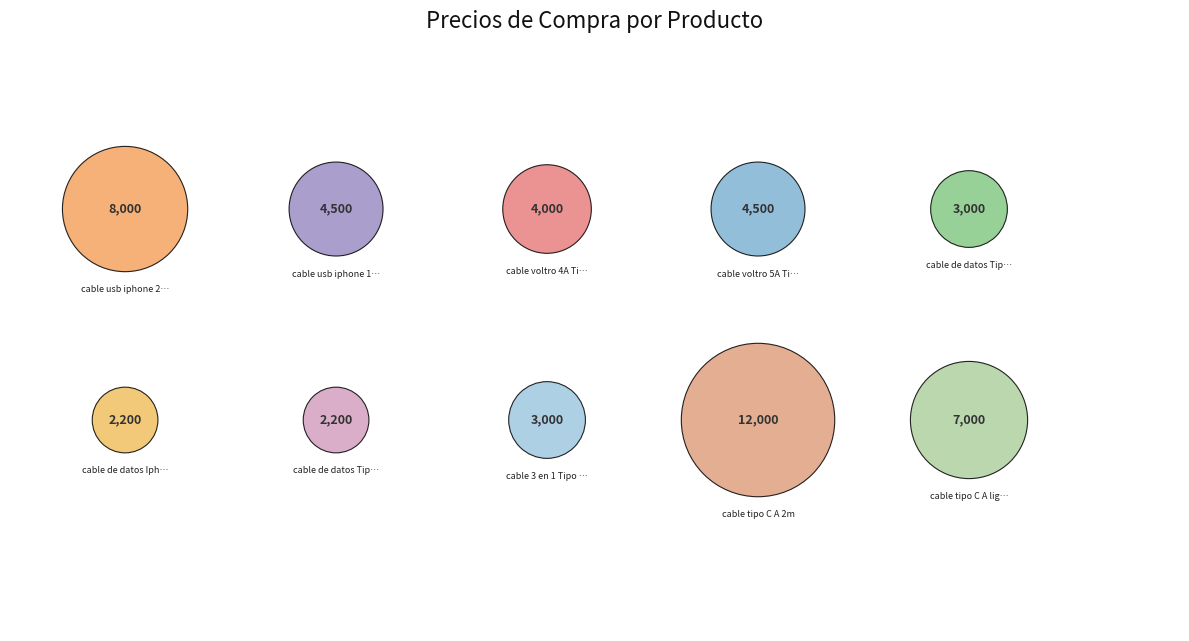

What percentage is the cable tipo C A 2m slice, to the nearest percent?

24%